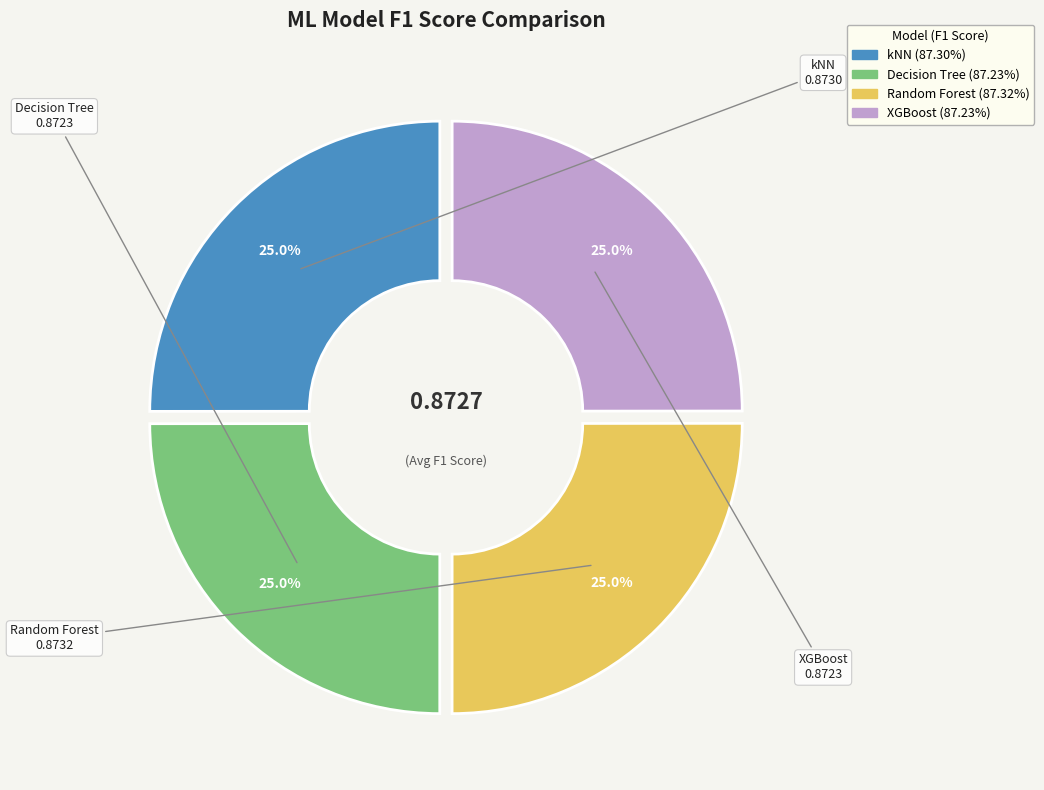

What percentage do Random Forest and XGBoost together represent?

50.0%